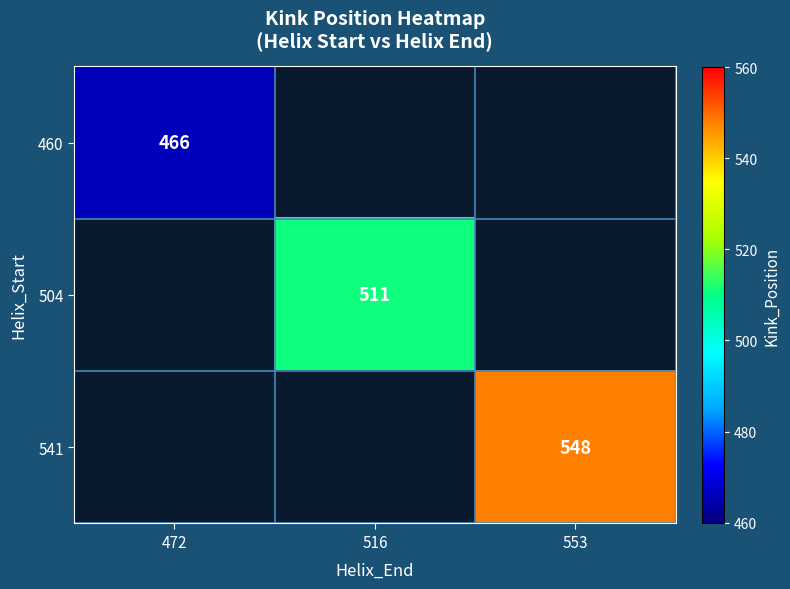

True or false: 541 has a value of 548 at 553.

True